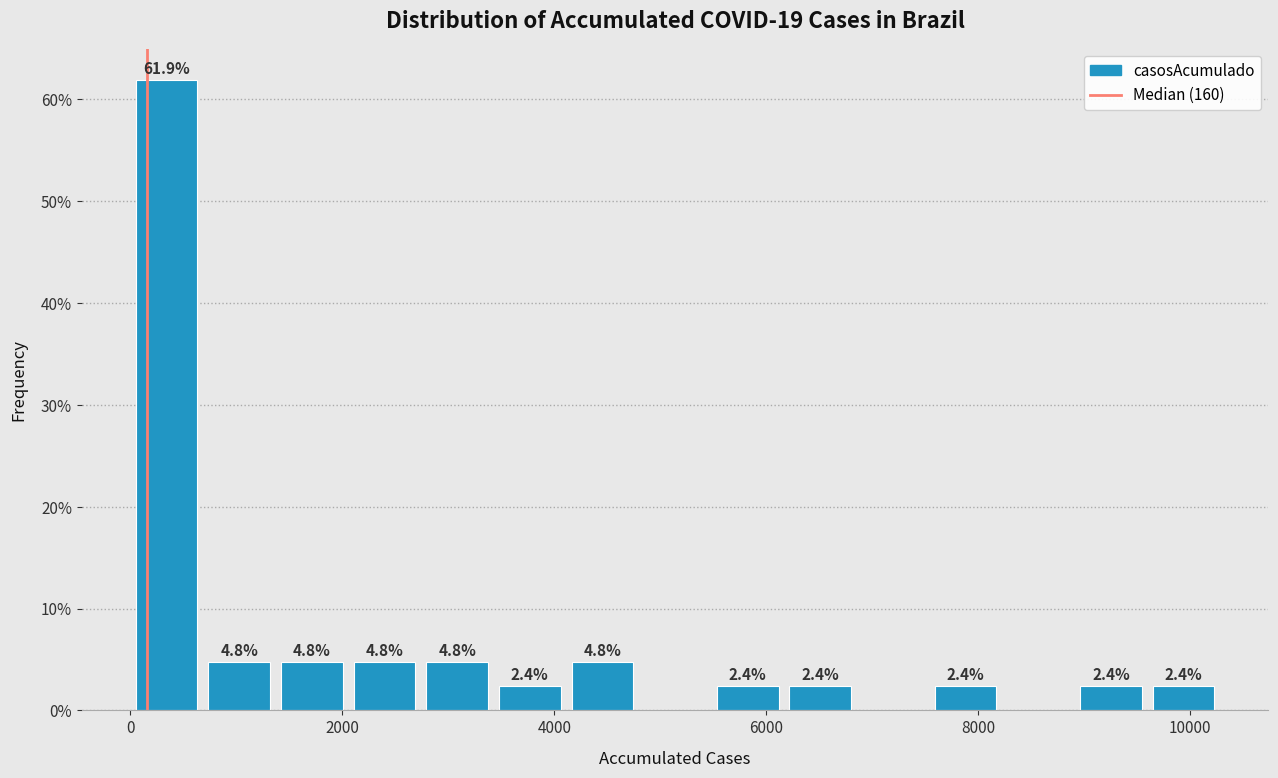

Read against the x-axis, roughly where is the centre of the tallest bar?

400